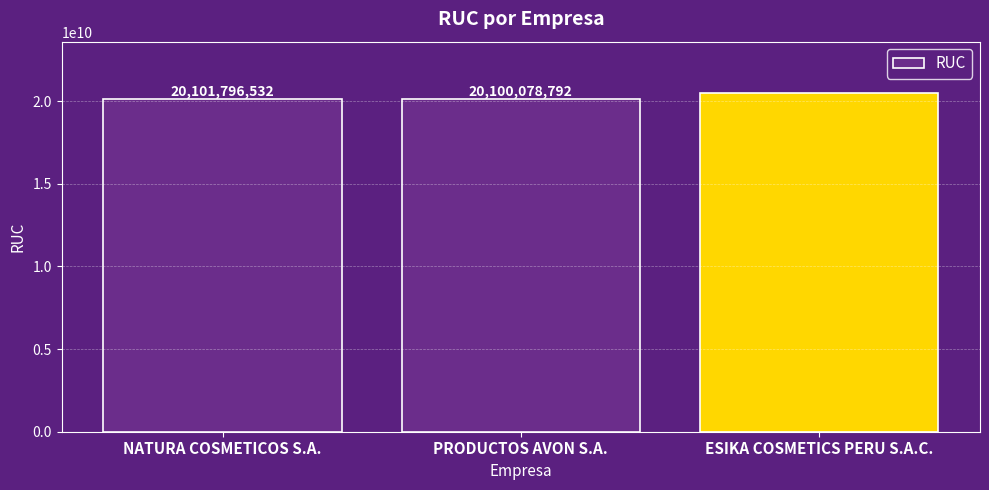

Which category has the lowest value across all series?

PRODUCTOS AVON S.A.